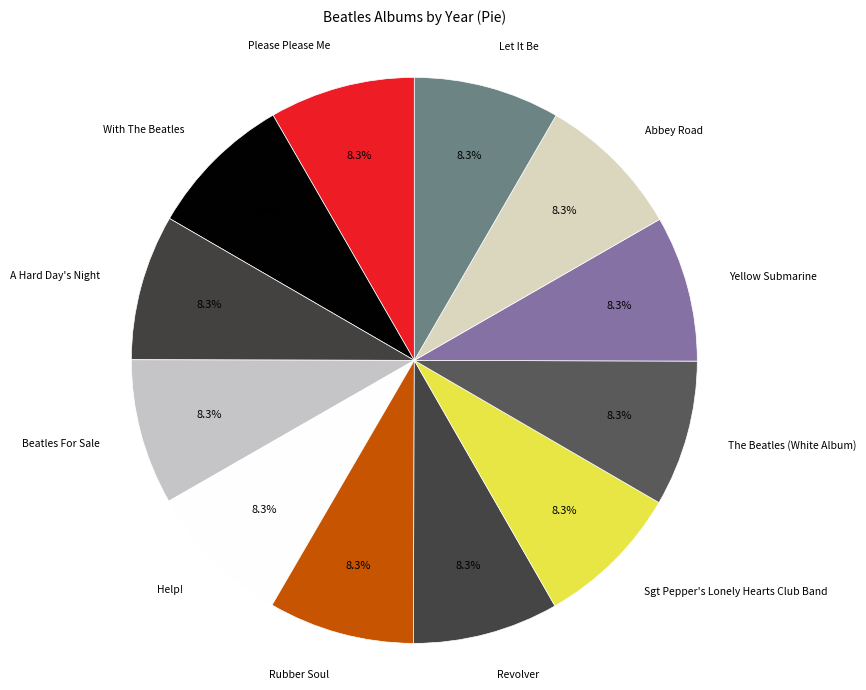

How many segments does this pie chart have?

12